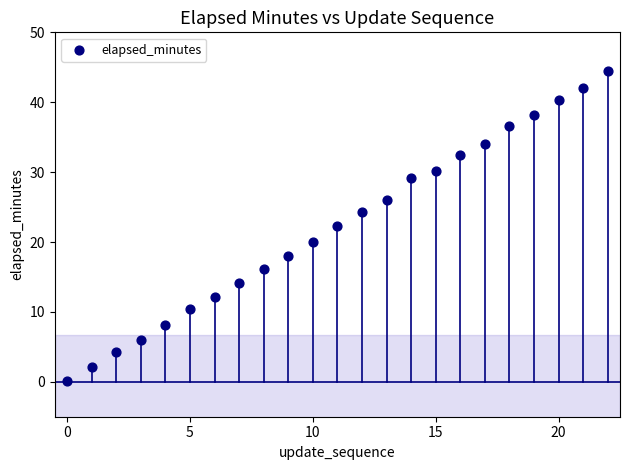

What is the range of Y values (max minus min)?

44.3